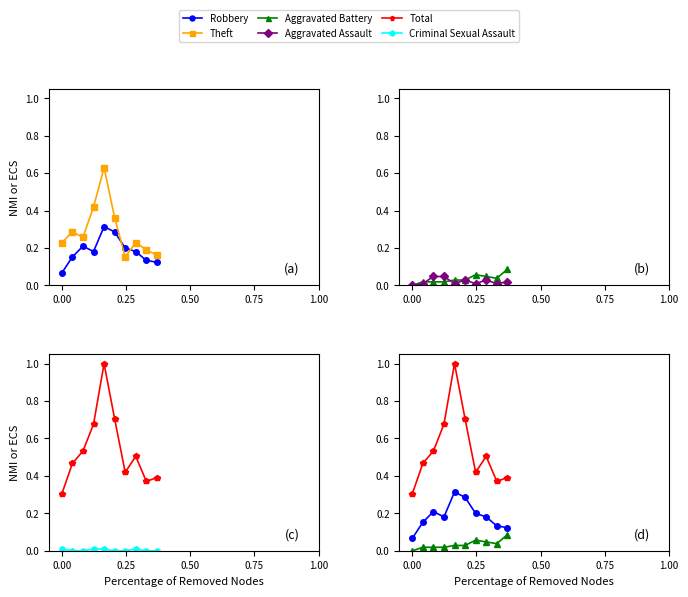

Reading right to left, transcribe all the data shown in this chart.

Robbery: 0.1	0.1	0.2	0.2	0.3	0.3	0.2	0.2	0.2	0.1
Theft: 0.2	0.2	0.2	0.2	0.4	0.6	0.4	0.3	0.3	0.2
Aggravated Battery: 0.1	0.0	0.0	0.1	0.0	0.0	0.0	0.0	0.0	0.0
Aggravated Assault: 0.0	0.0	0.0	0.0	0.0	0.0	0.0	0.0	0.0	0.0
Total: 0.4	0.4	0.5	0.4	0.7	1.0	0.7	0.5	0.5	0.3
Criminal Sexual Assault: 0.0	0.0	0.0	0.0	0.0	0.0	0.0	0.0	0.0	0.0